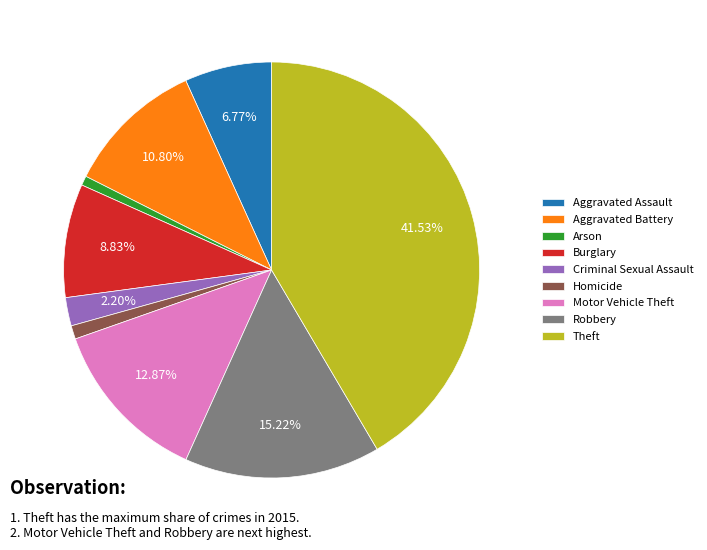

To the nearest percent, what is the combined percentage of Theft and Aggravated Assault?

48%